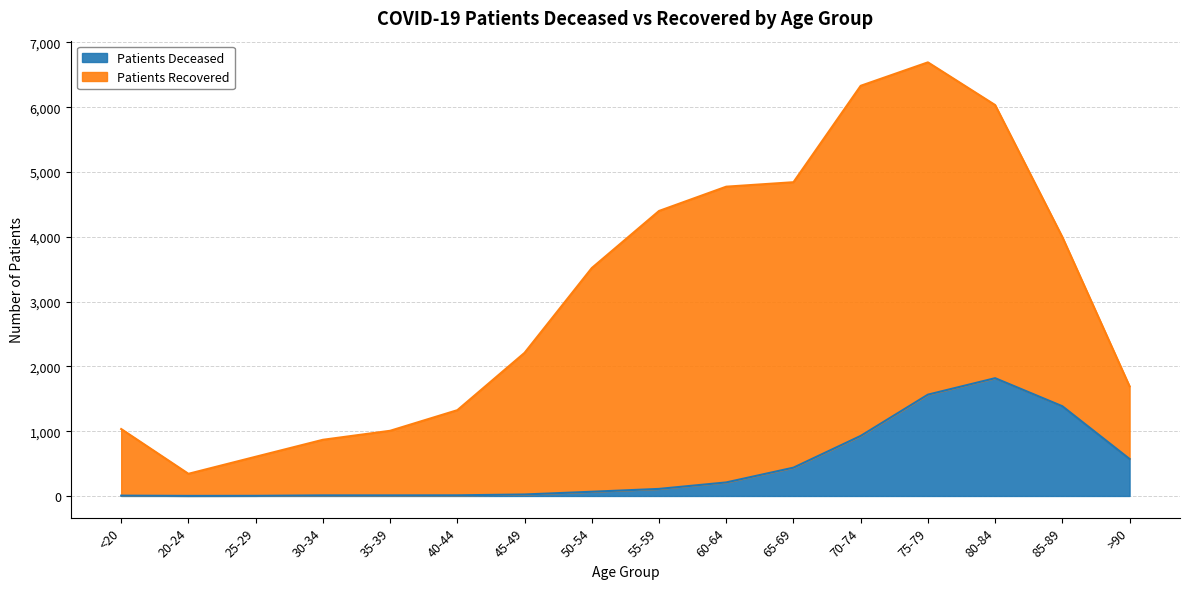

Between 30-34 and 35-39, which is larger?

30-34